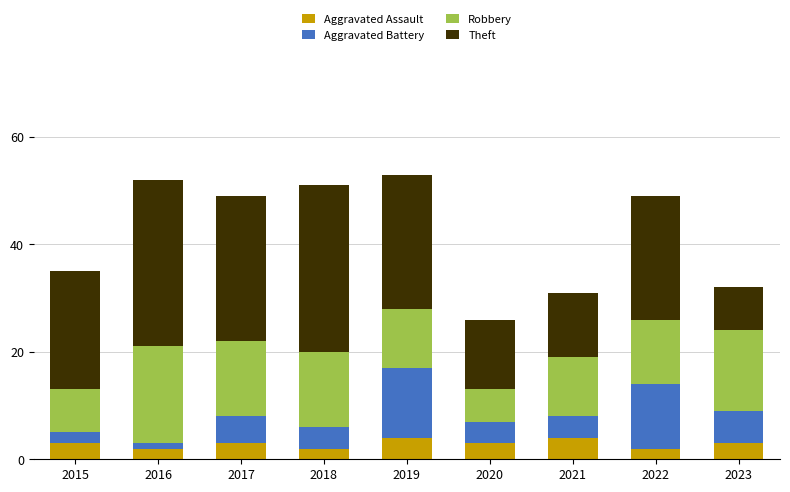

What is the total value across all series at 2023?

32